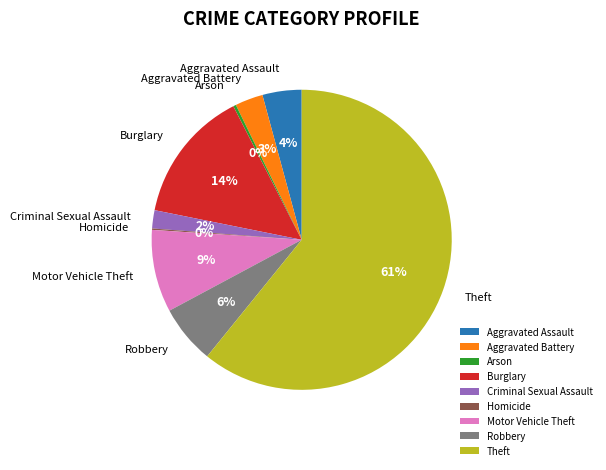

What percentage is the Aggravated Battery slice, to the nearest percent?

3%